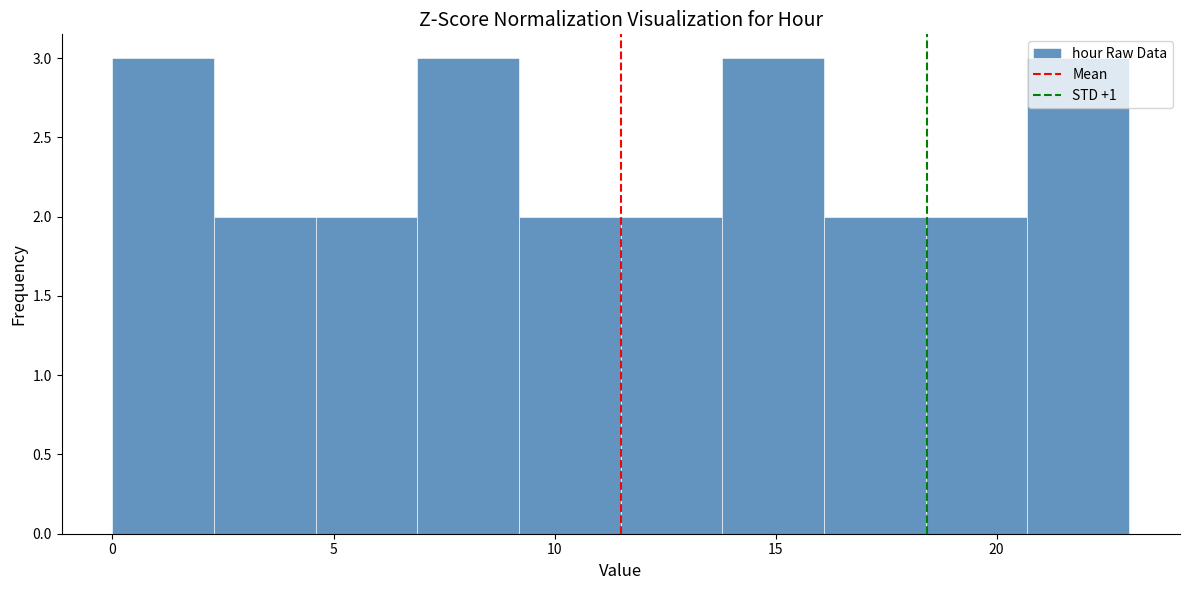

Reading left to right, transcribe this chart: for each bar, give the range it covers on the x-axis and its height. Neither the bar edges nor the heights are printed on the chart, so give them approximately, as read against the axes.

0.0 to 2.3: 3
2.3 to 4.6: 2
4.6 to 6.9: 2
6.9 to 9.2: 3
9.2 to 11.5: 2
11.5 to 13.8: 2
13.8 to 16.1: 3
16.1 to 18.4: 2
18.4 to 20.7: 2
20.7 to 23.0: 3